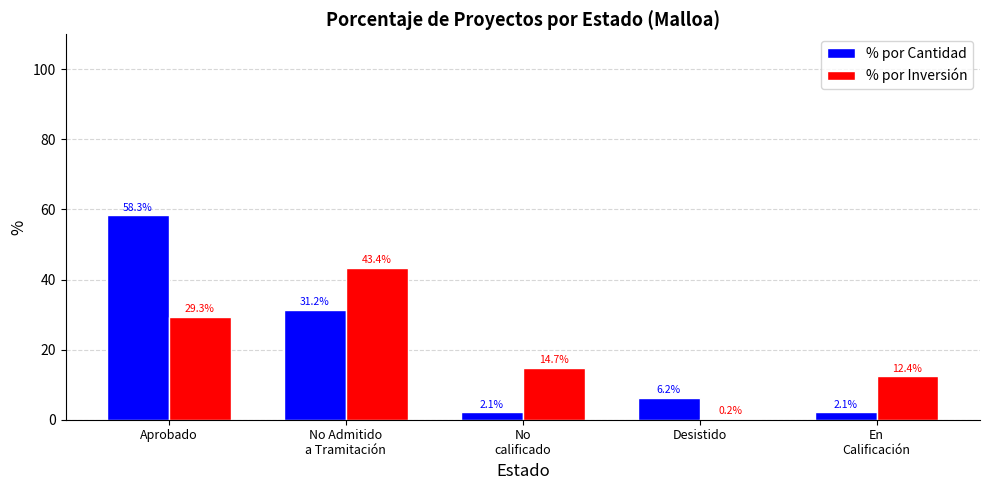

How many data points in % por Inversión are above 14?

3